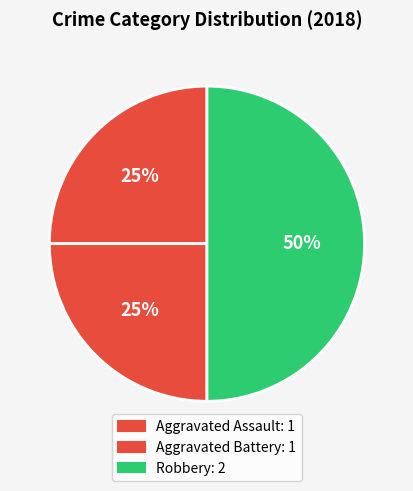

Which slice is the largest?

Robbery